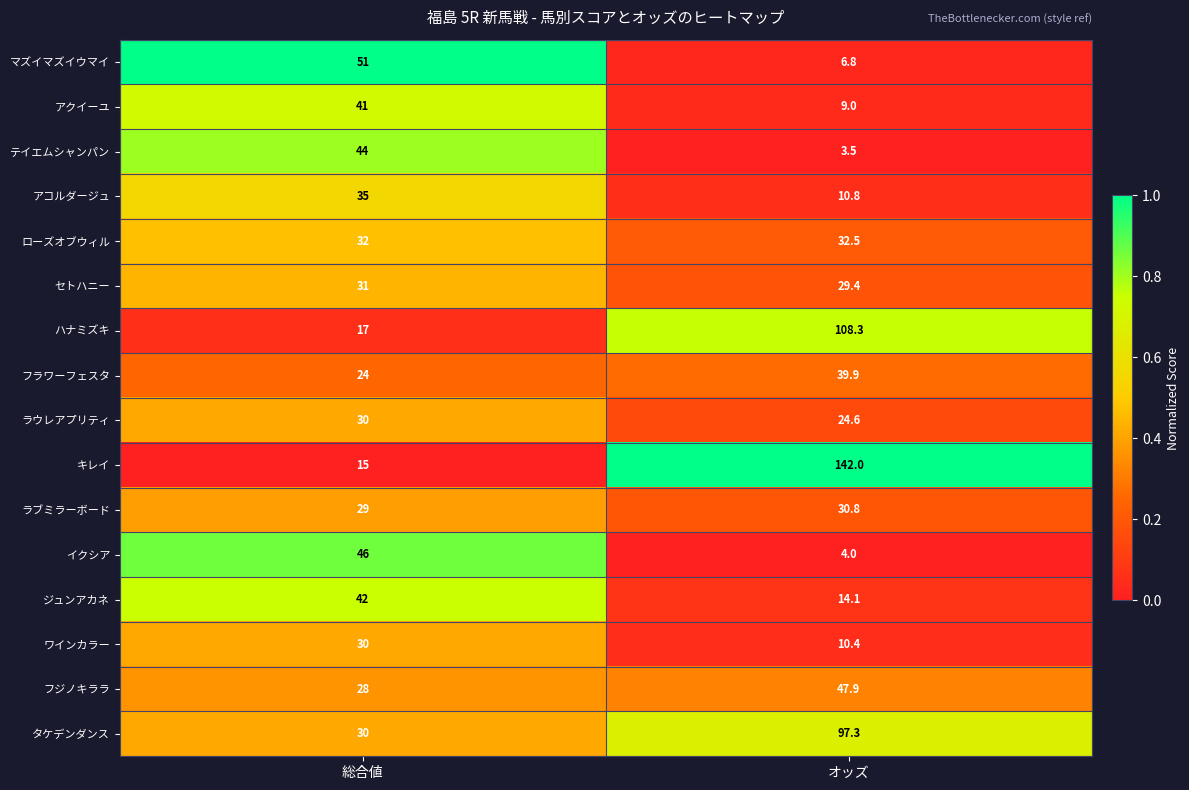

What is the total value across all series at 総合値?

525.0